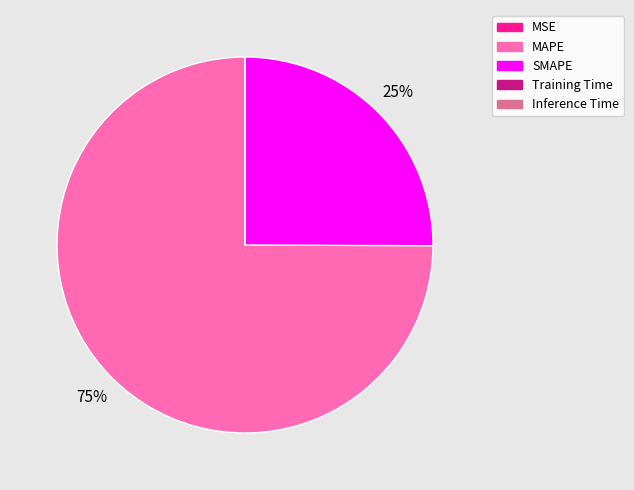

Combined, do SMAPE and MAPE account for over 50%?

Yes